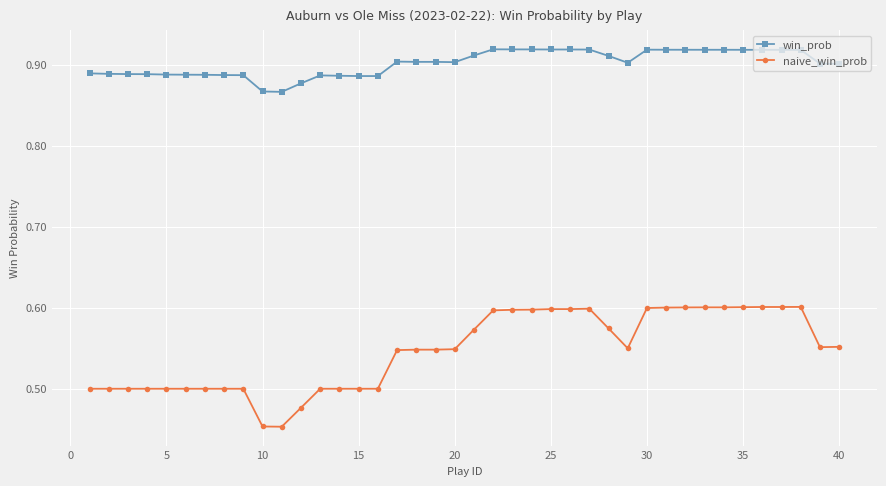

Which series has the largest total across all categories?

win_prob